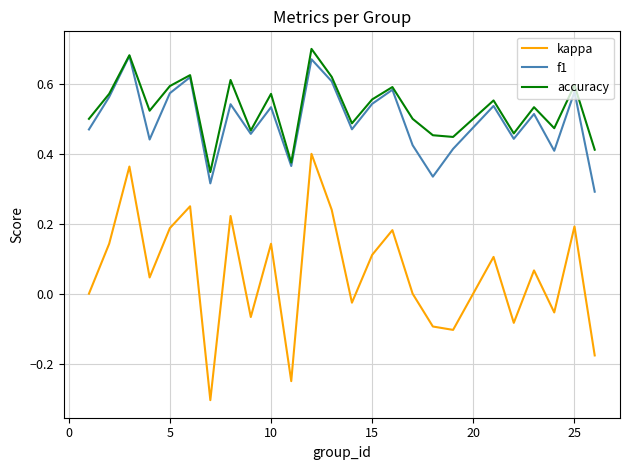

How many series are shown in this chart?

3